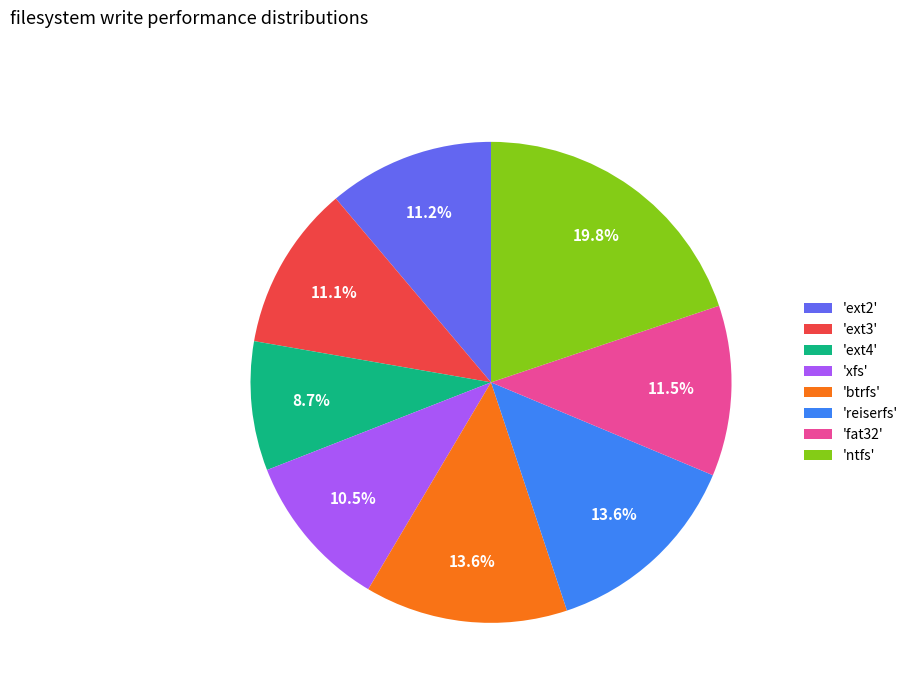

Does 'ext2' represent more than half of the total?

No